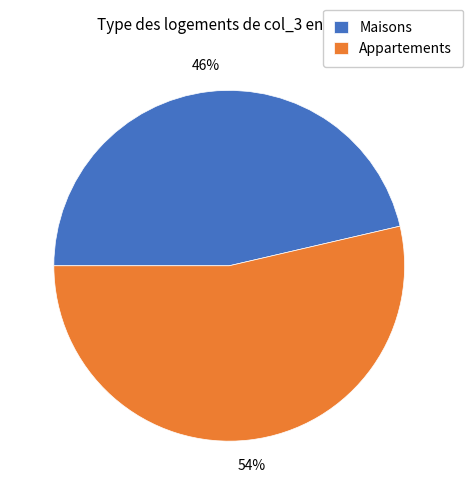

True or false: Appartements accounts for 43% of the total.

False